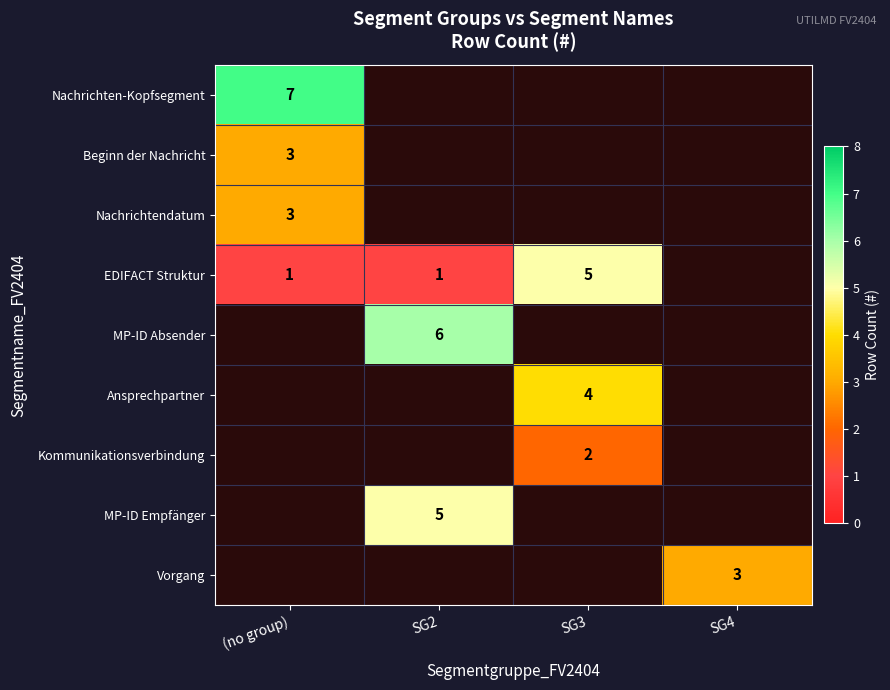

True or false: Kommunikationsverbindung has a value of 2 at SG3.

True